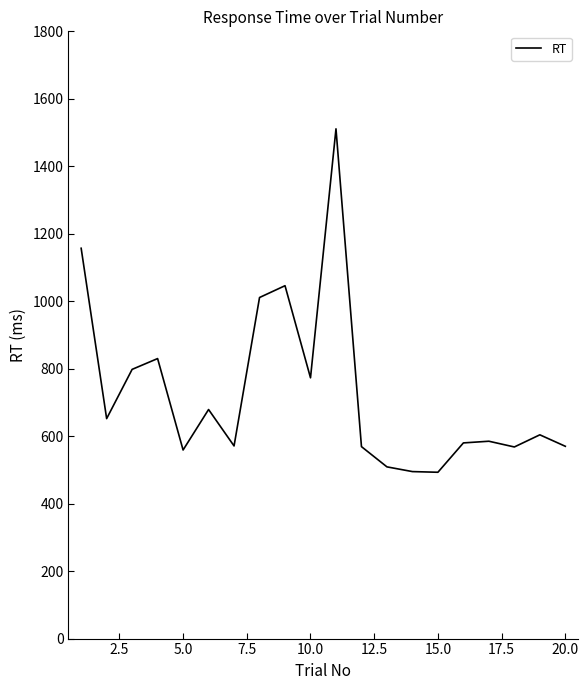

How many lines are shown in the chart?

1